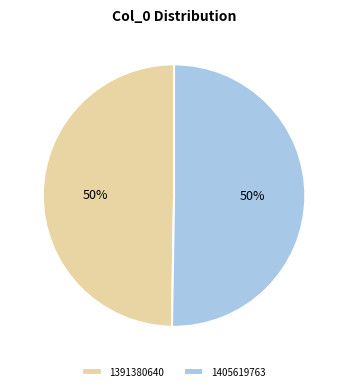

Count the number of slices in the pie.

2